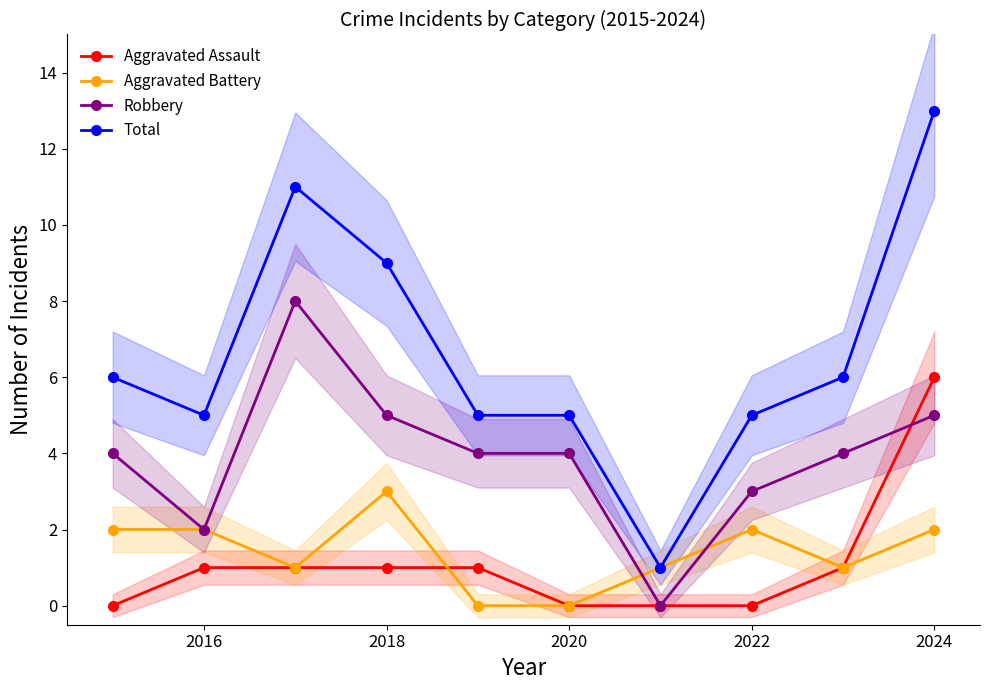

Where is Aggravated Assault nearest to the value 3?

2016